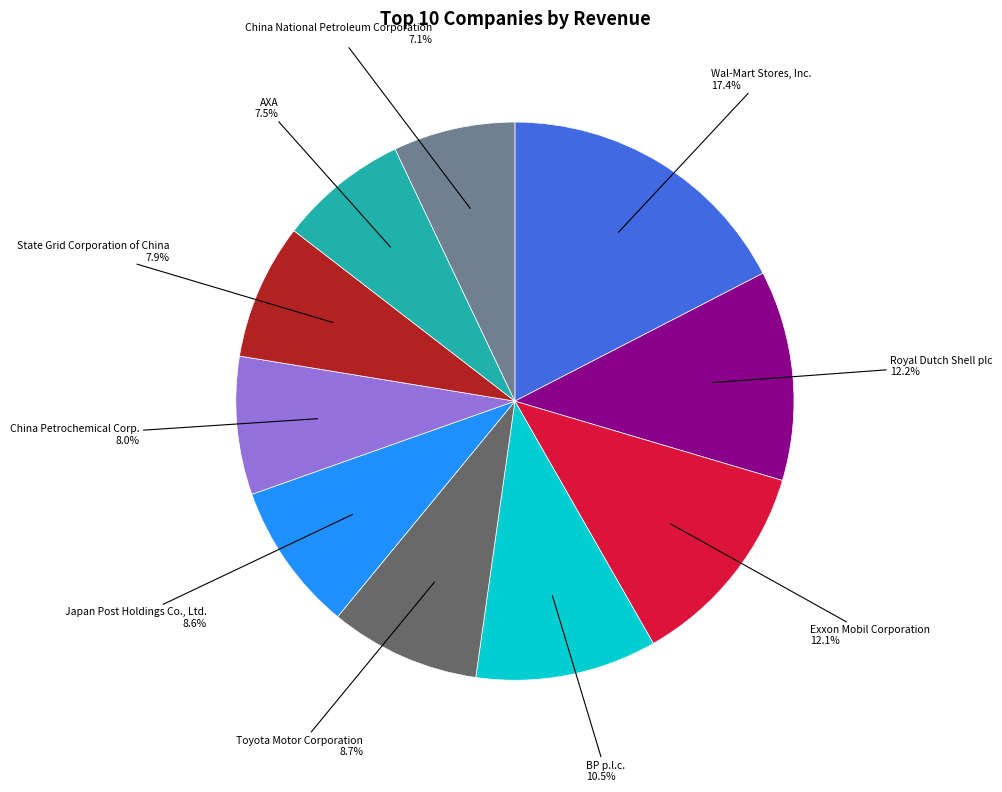

What is the ratio of the value at Royal Dutch Shell plc to the value at Wal-Mart Stores, Inc.?

0.7